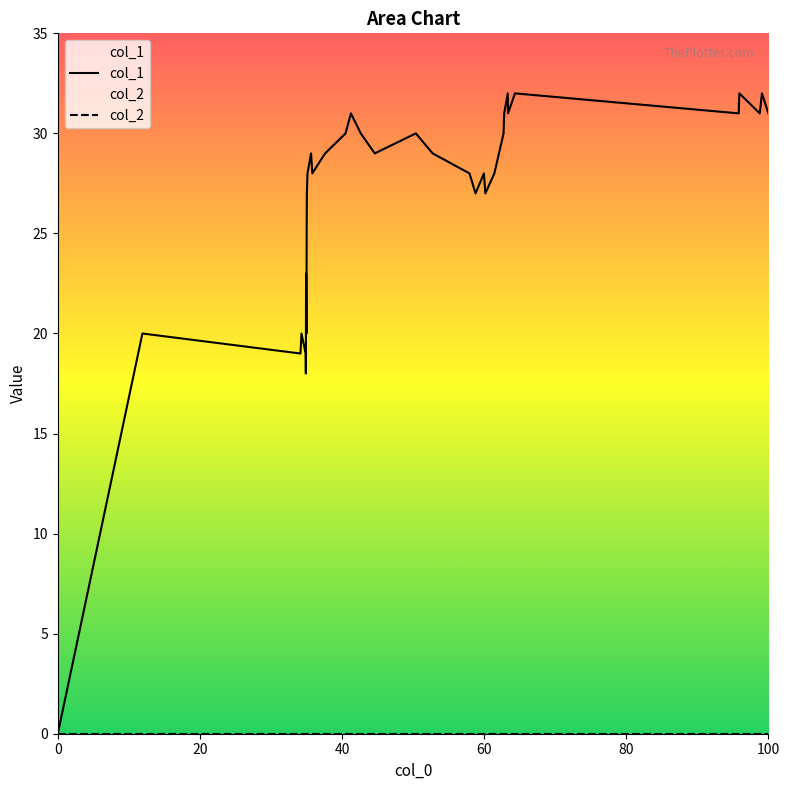

What is the maximum value shown in the chart?

32